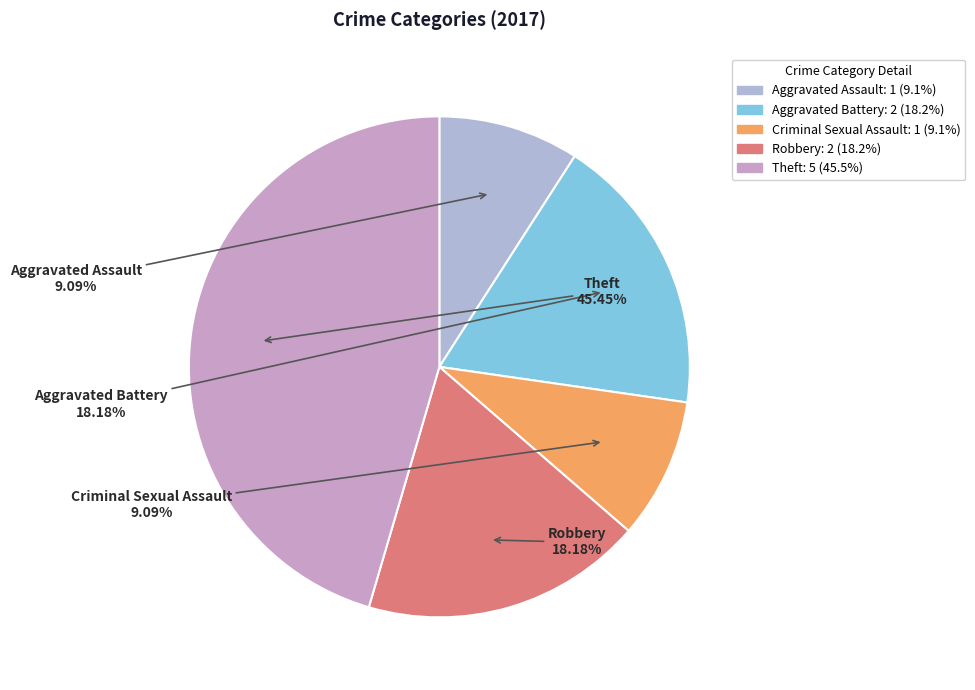

Does any single category account for the majority?

No